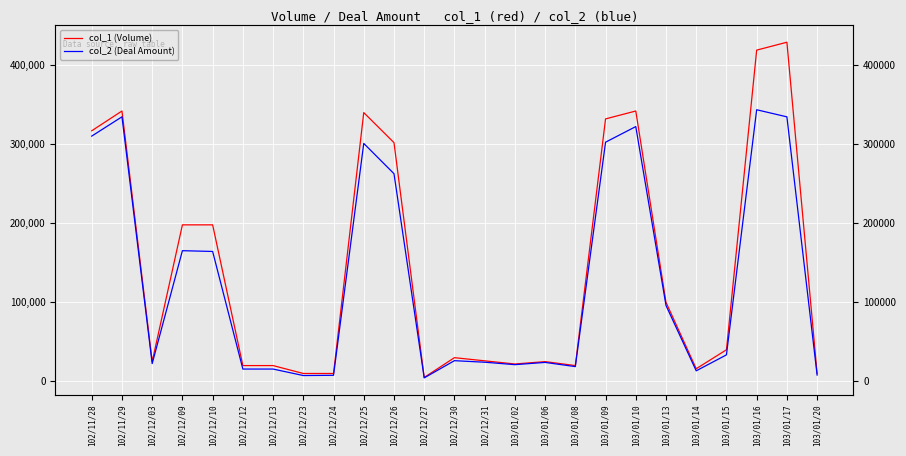

Which series has the largest range (max minus min)?

col_1 (Volume)